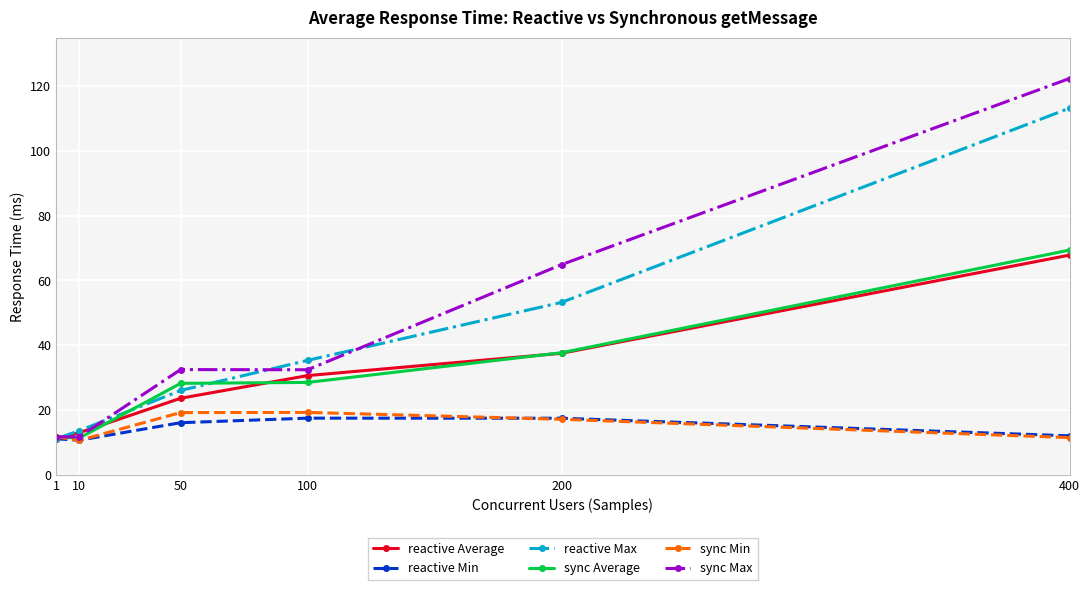

Is this an area chart (filled region under the line)?

No